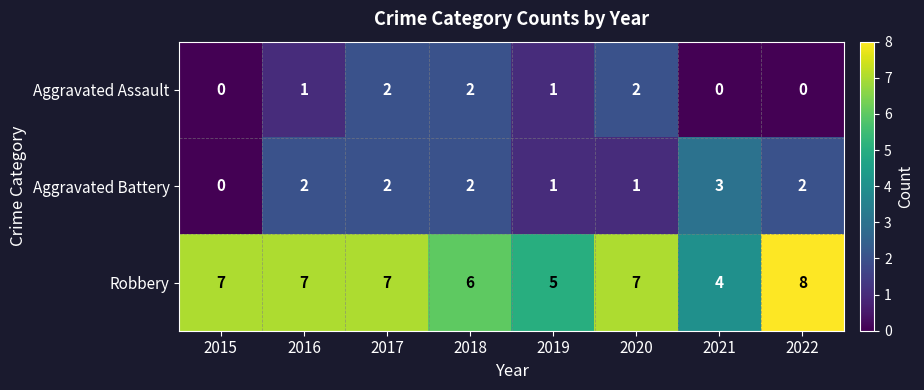

What is the difference between the maximum and minimum values in the Robbery series?

4